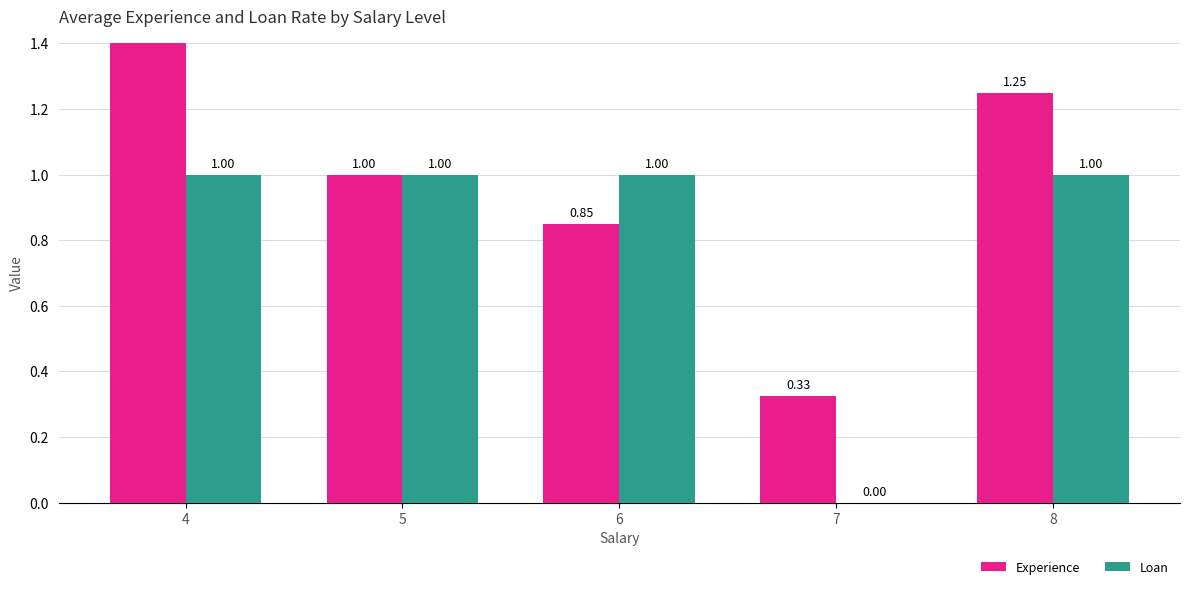

Is the value of Loan at 6 greater than the value of Experience at 8?

No